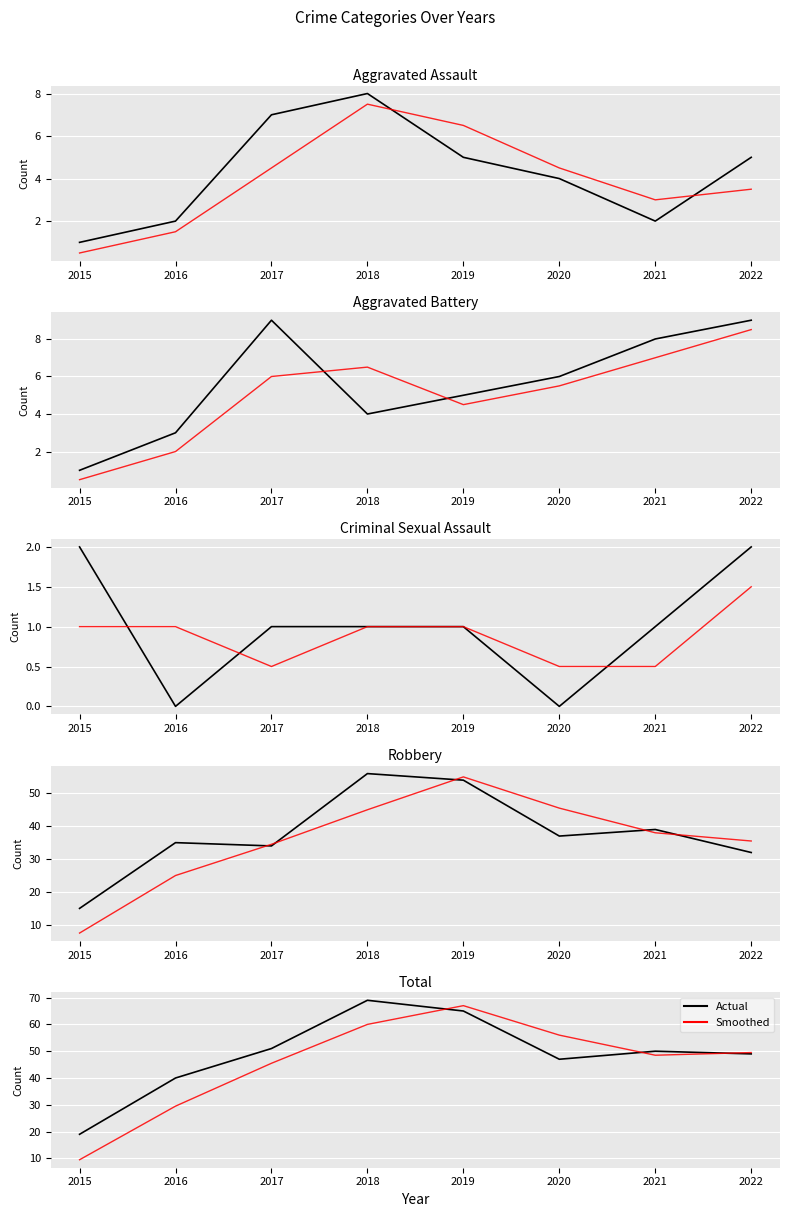

At 2018, list the series in order from largest to smallest.

Total, Robbery, Aggravated Assault, Aggravated Battery, Criminal Sexual Assault